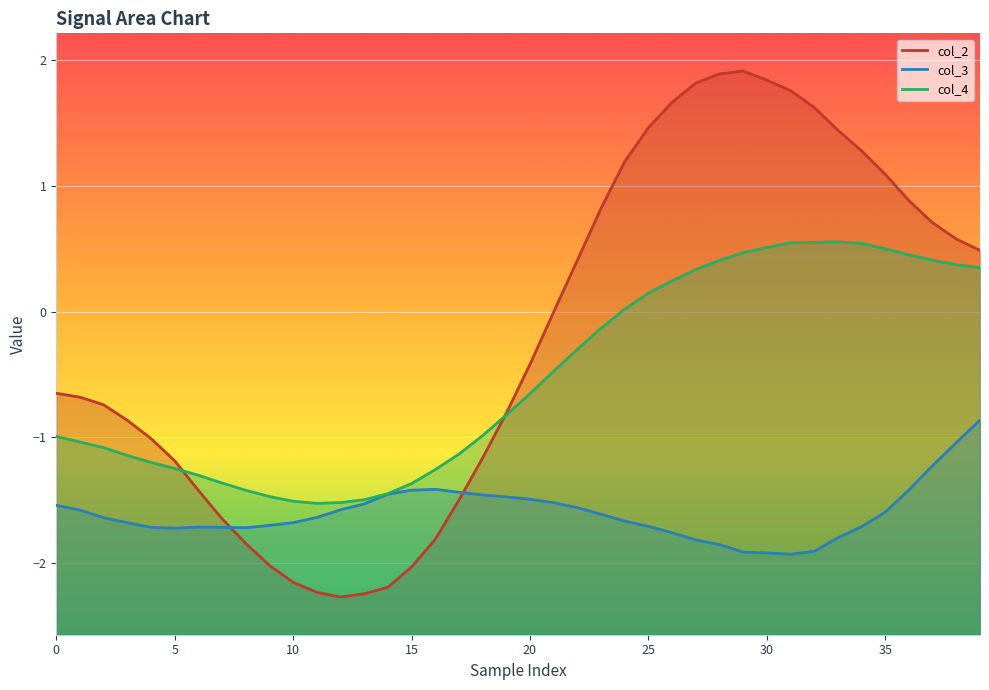

At which category does col_4 reach its first local peak?

33